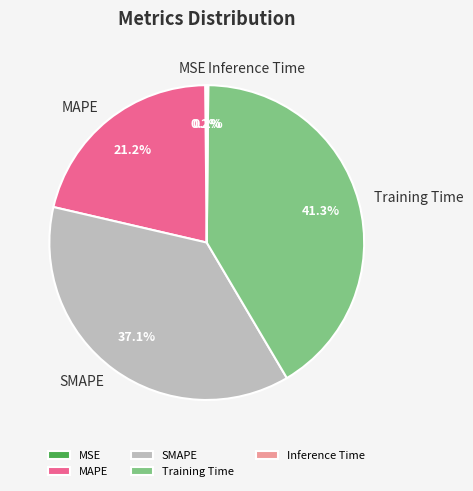

What is the ratio of the value at SMAPE to the value at Training Time?

0.9